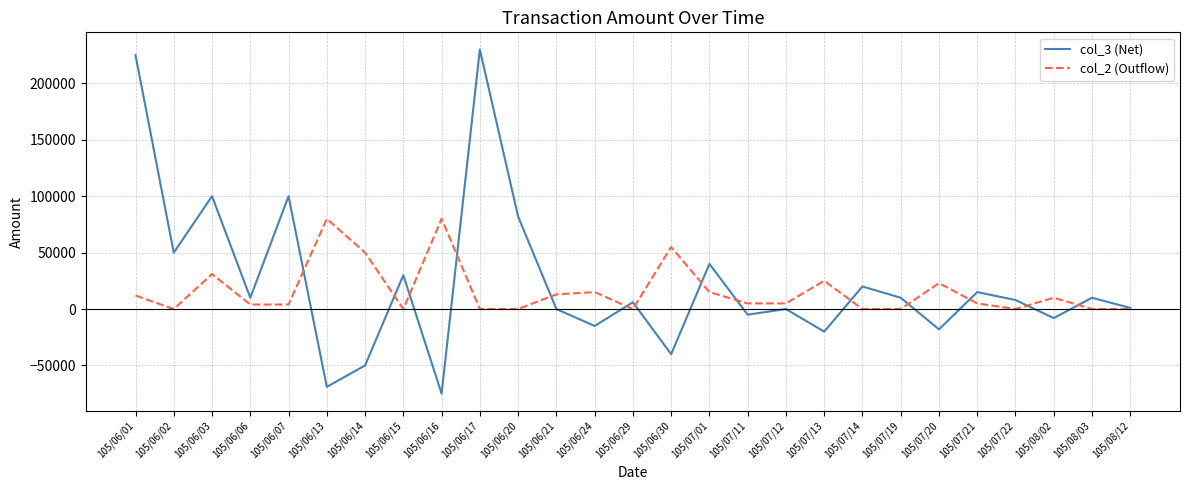

What is the sum of the col_3 (Net) values at 105/06/17 and 105/06/14?

180000